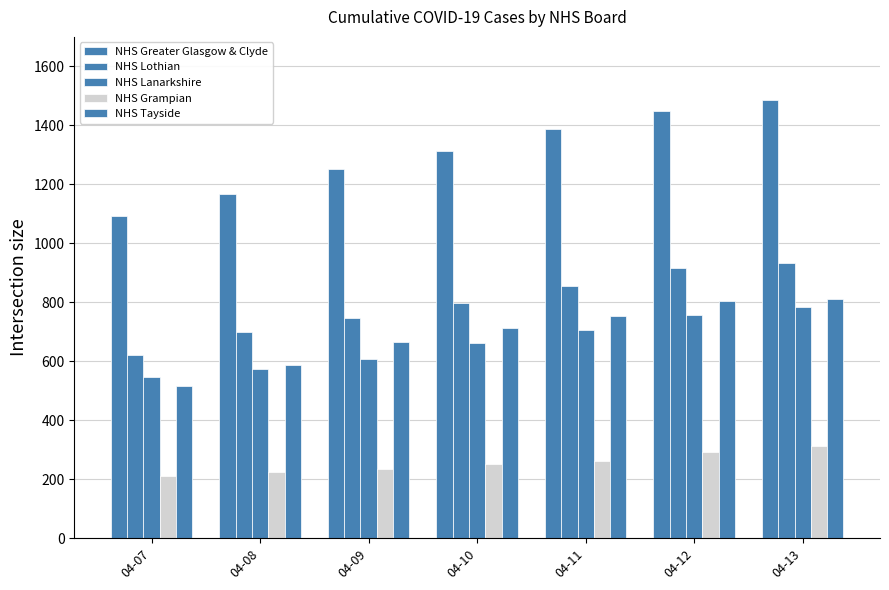

At how many categories does at least one series exceed 1360?

3